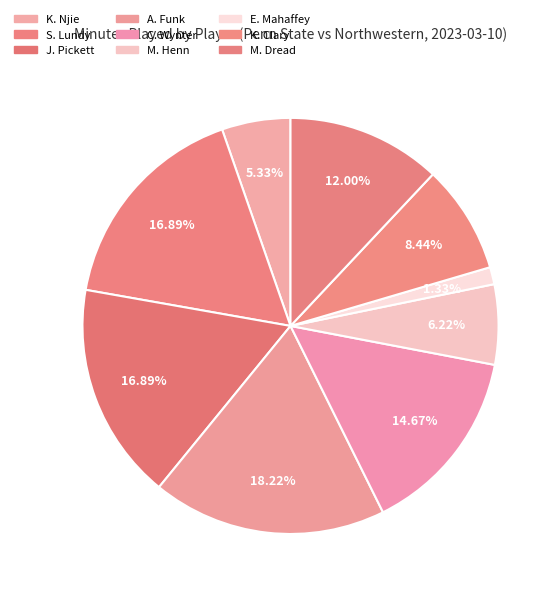

Count the number of slices in the pie.

9